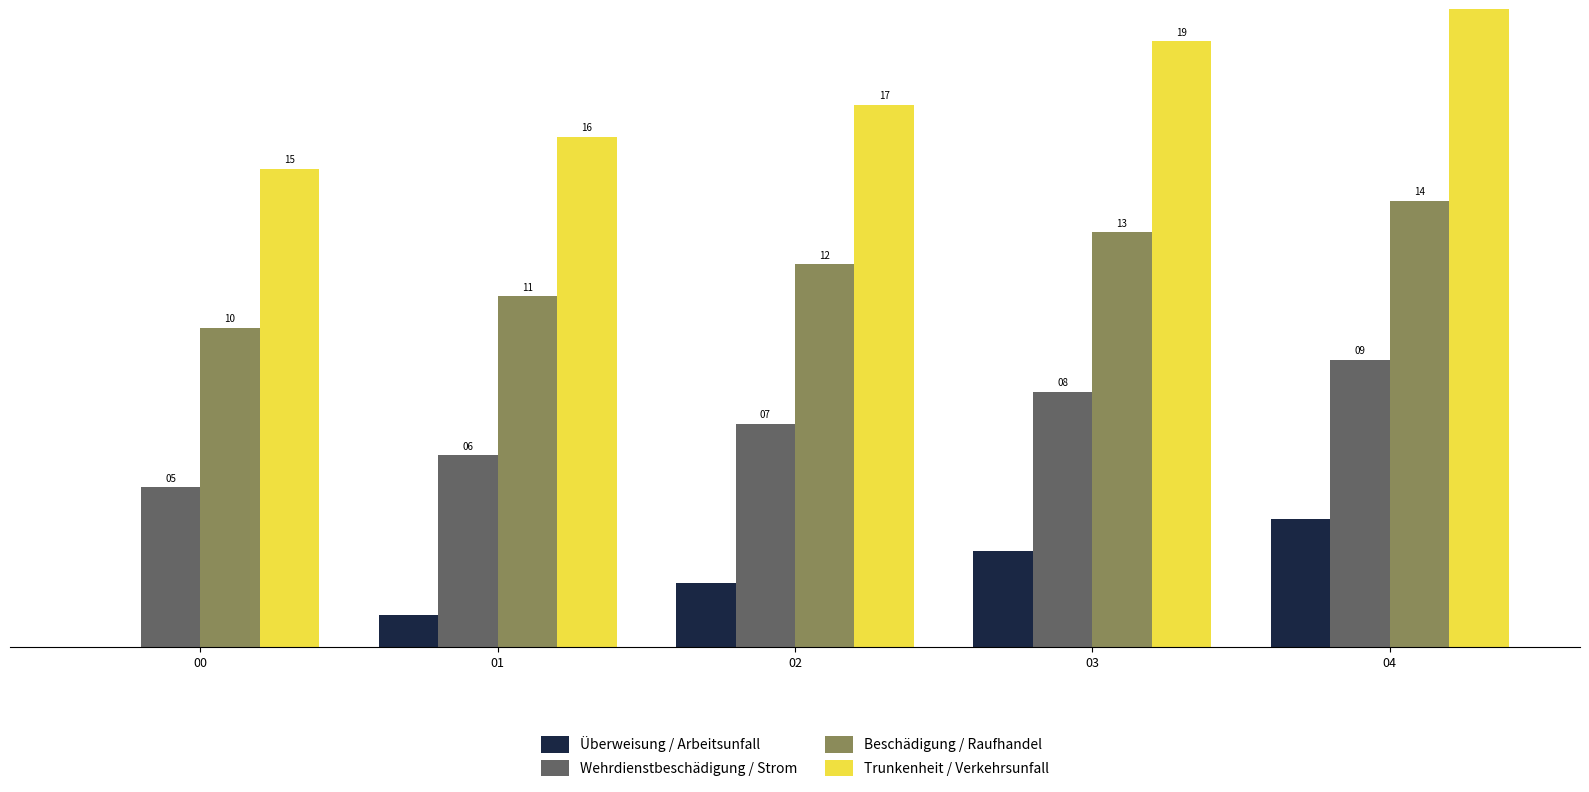

What is the value of the Beschädigung / Raufhandel bar at the 1st from the left?

10